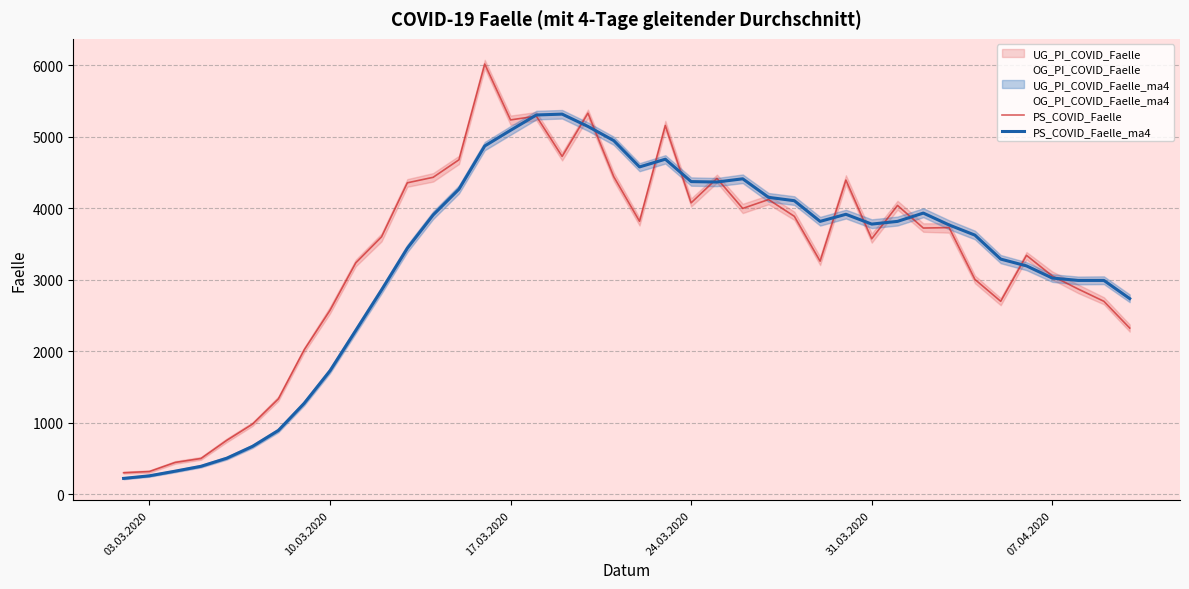

Read the PS_COVID_Faelle_ma4 value at 07.04.2020.

3025